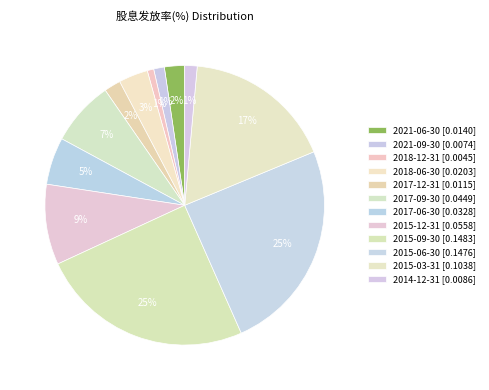

To the nearest percent, what is the average slice percentage?

8%